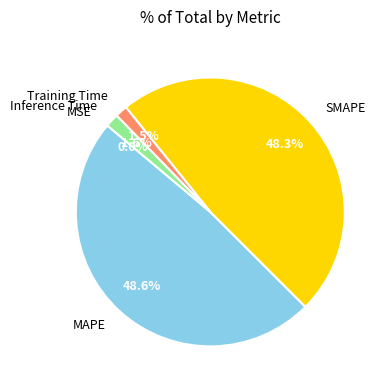

The SMAPE slice represents 48% of the pie. True or false?

True